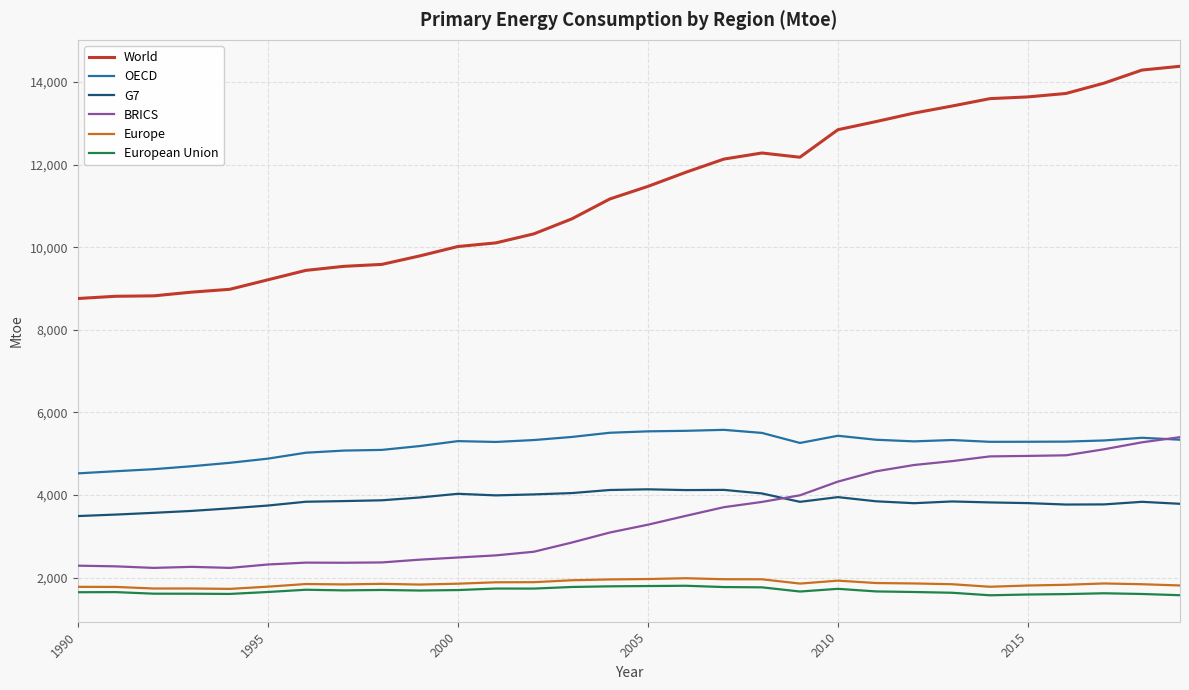

Is this an area chart (filled region under the line)?

No